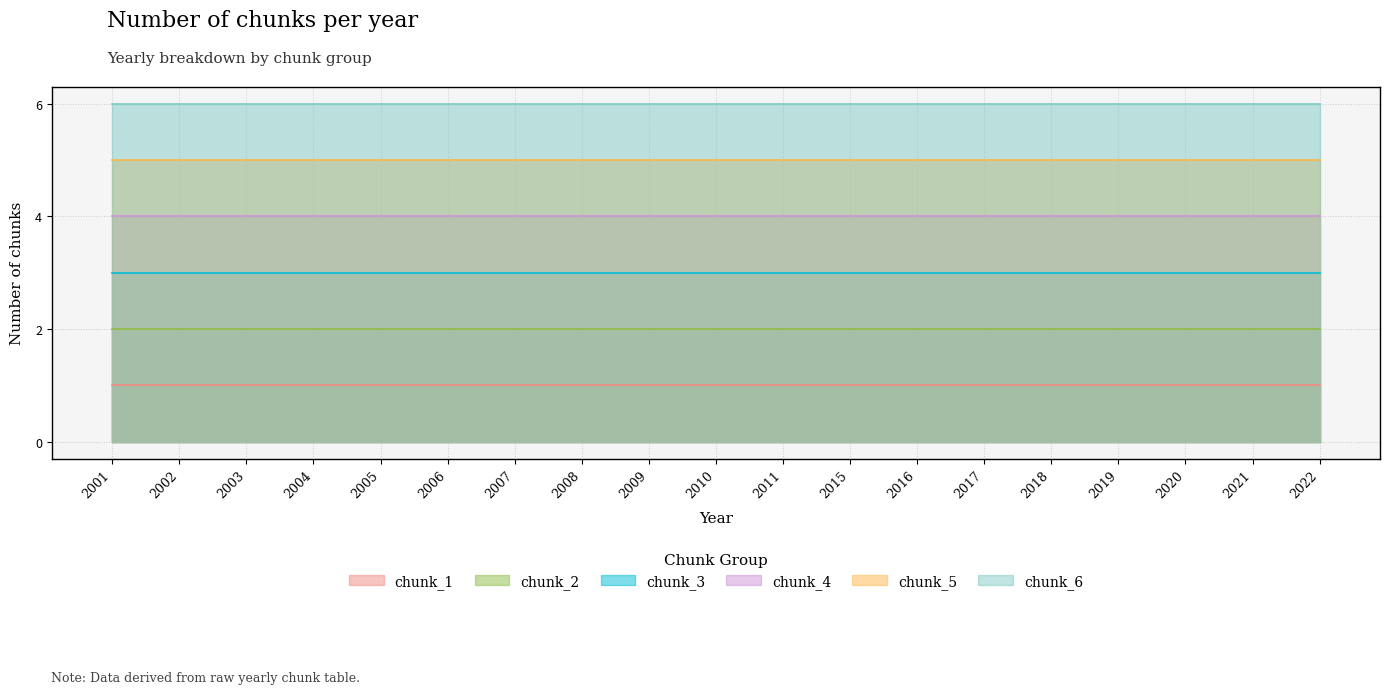

Rank the series at 2005 from lowest to highest value.

chunk_1, chunk_2, chunk_3, chunk_4, chunk_5, chunk_6